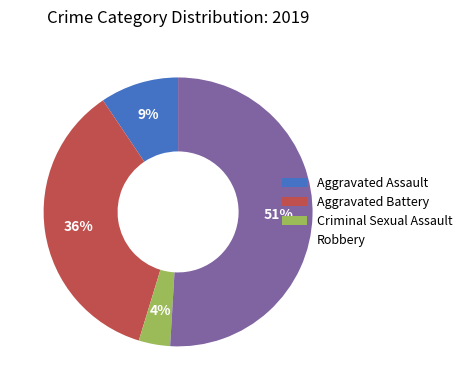

Is the sum of Aggravated Battery and Robbery greater than half?

Yes